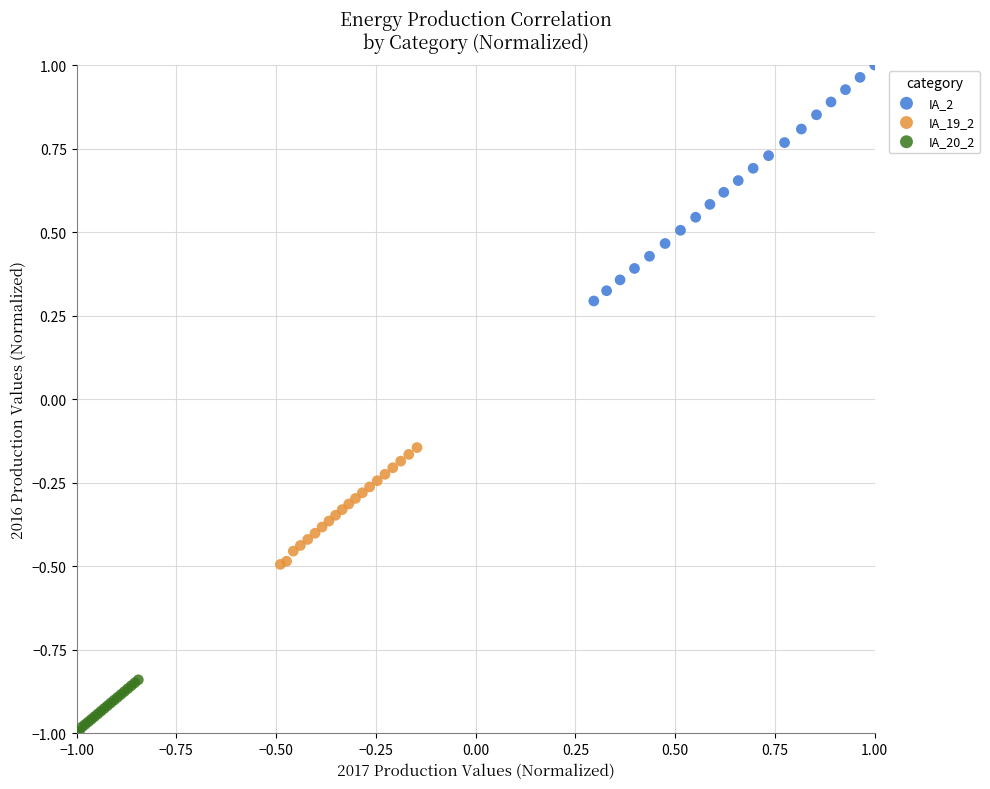

Which series has the widest spread of Y values?

IA_2